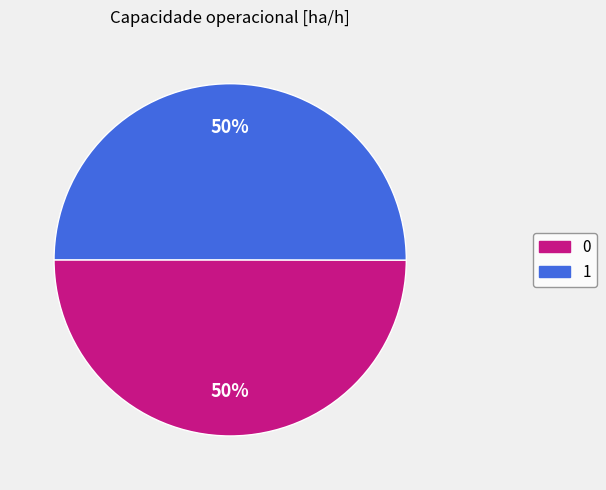

To the nearest percent, what portion does 0 represent?

50%